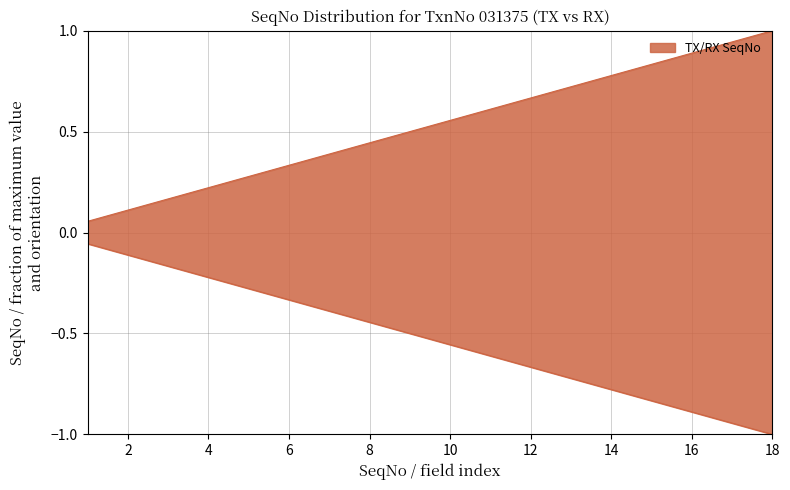

At which category is the sum across all series the highest?

1